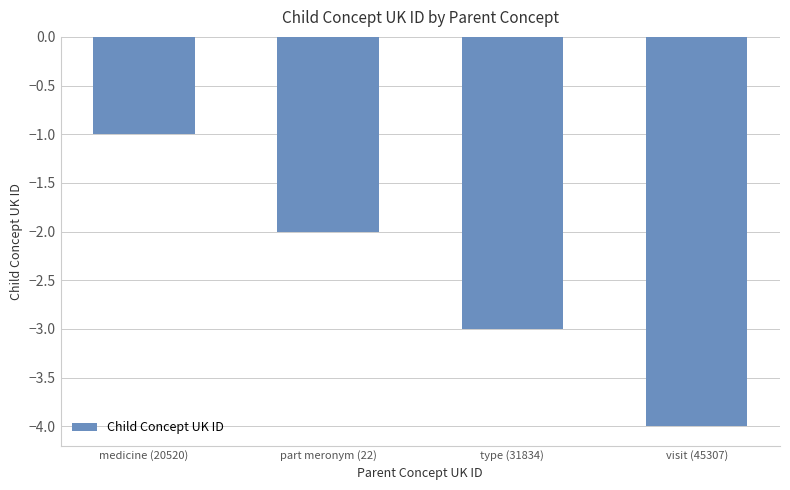

At which category does the chart reach its peak across all series?

medicine (20520)